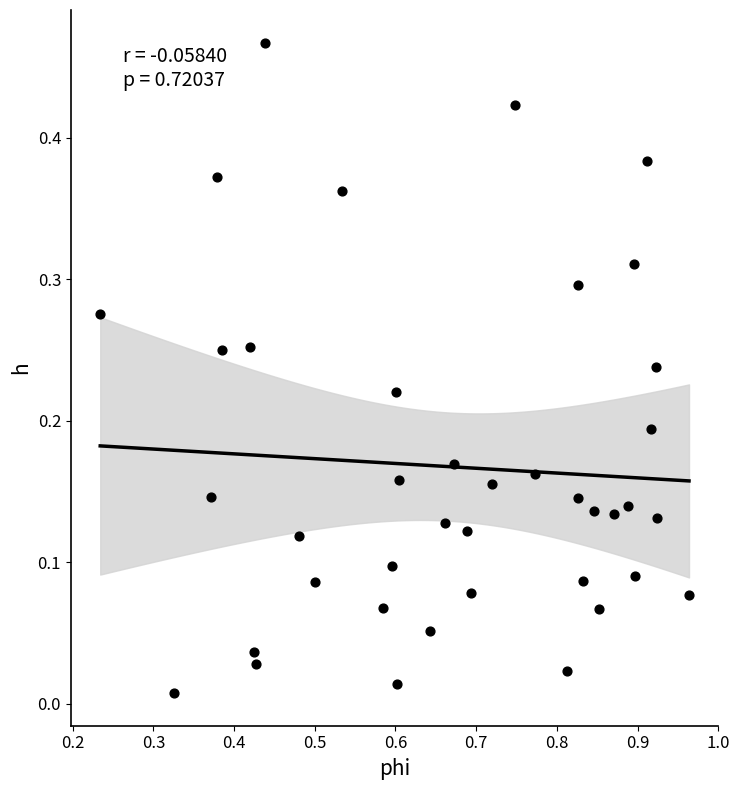

What is the range of X values (max minus min)?

0.7